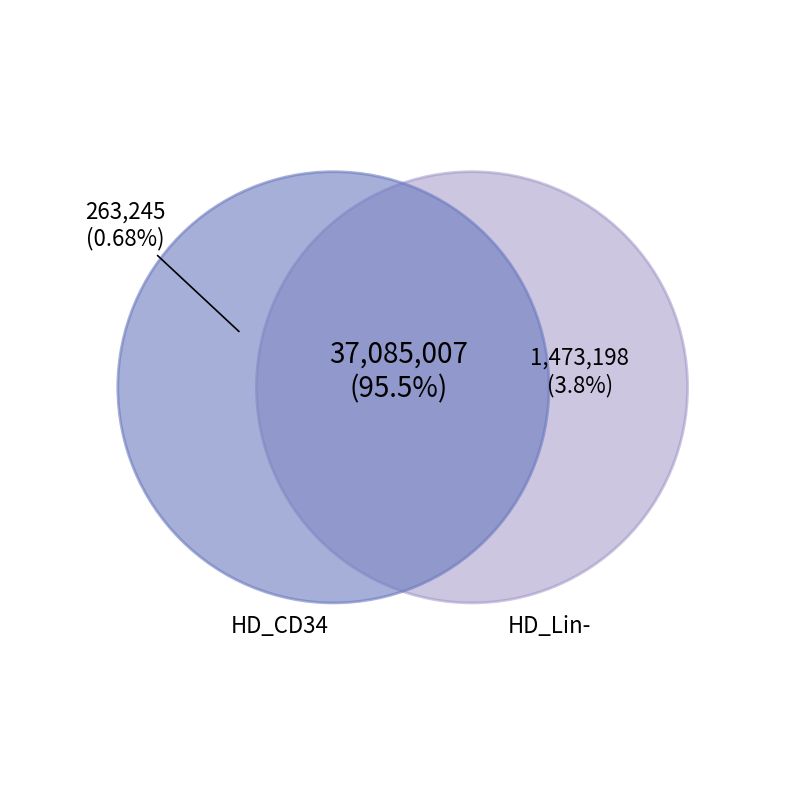

Does 186481 account for over 50% of the chart?

No